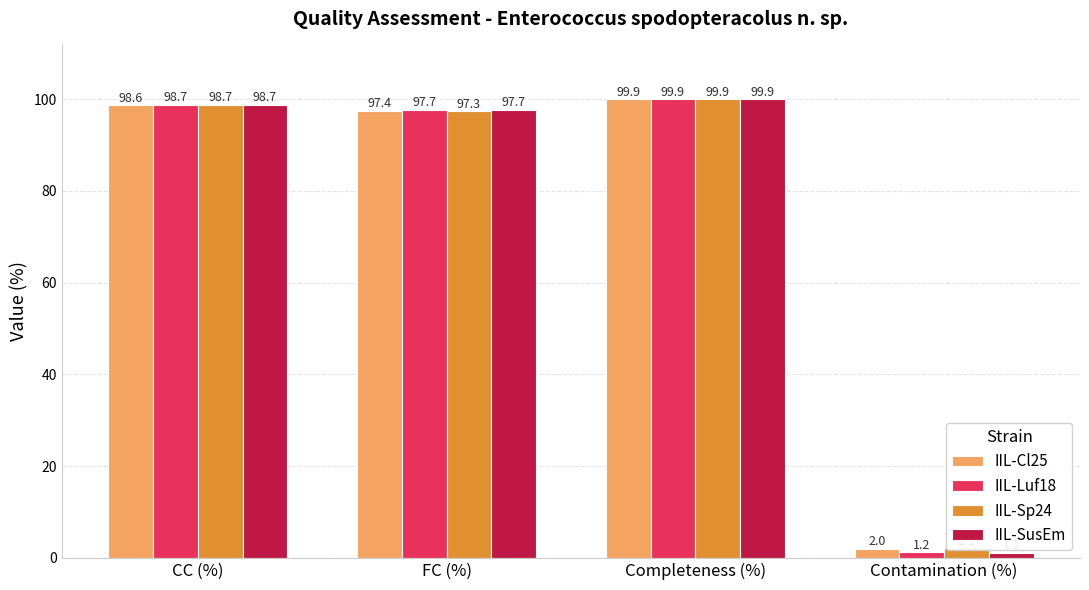

How many bars are there in each group?

4